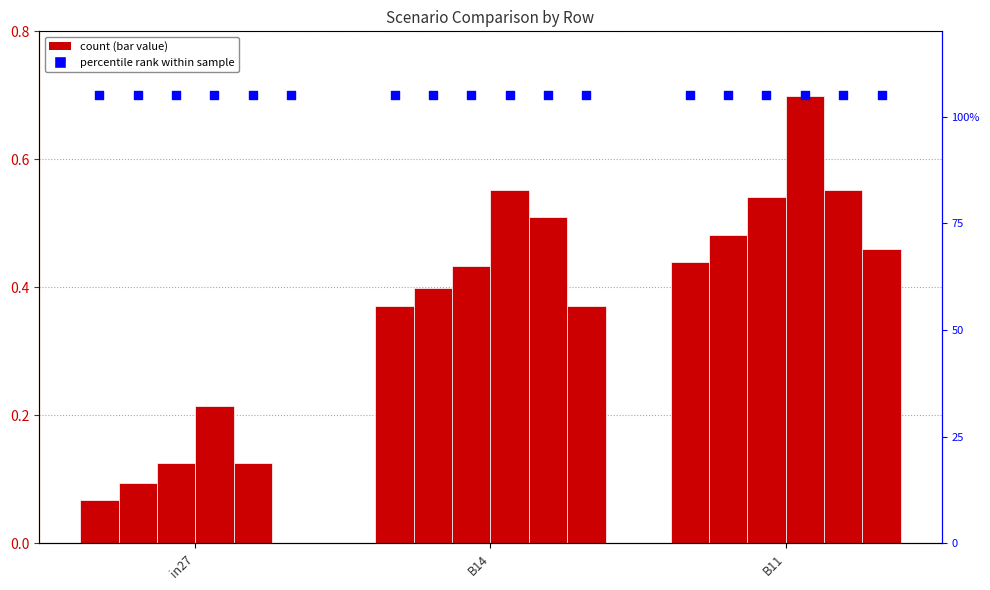

At how many categories does at least one series exceed 0?

3